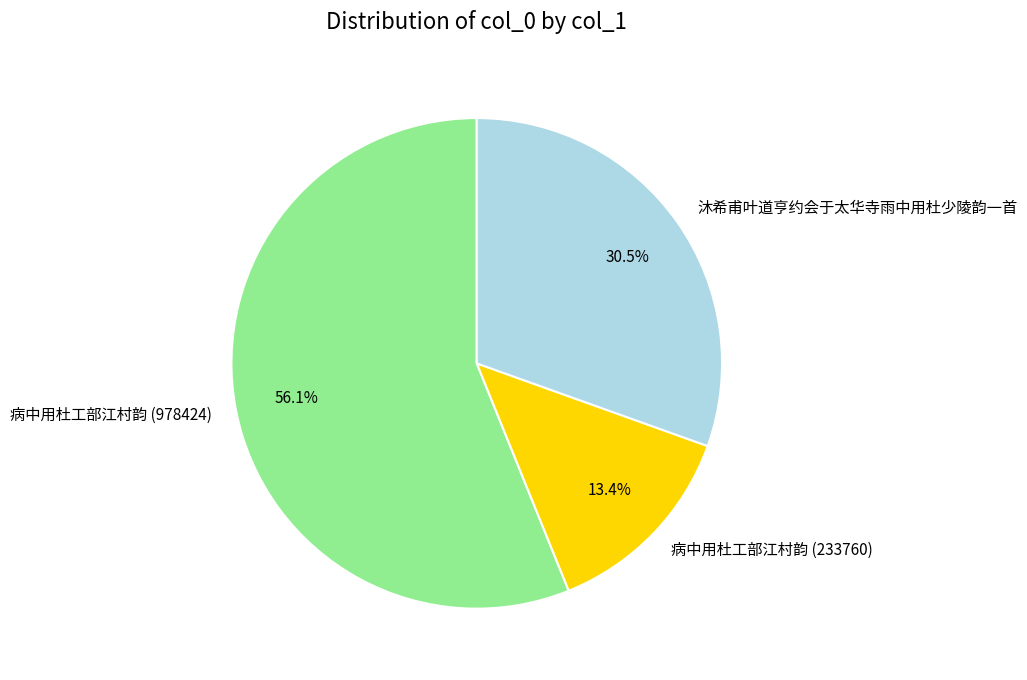

What portion of the pie excludes 病中用杜工部江村韵 (233760)?

86.6%